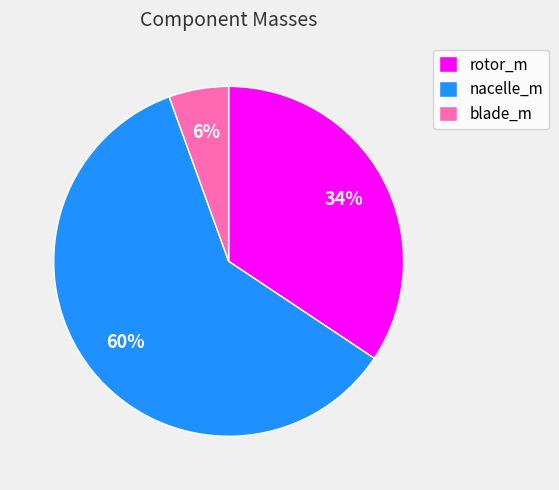

The nacelle_m slice represents 60% of the pie. True or false?

True